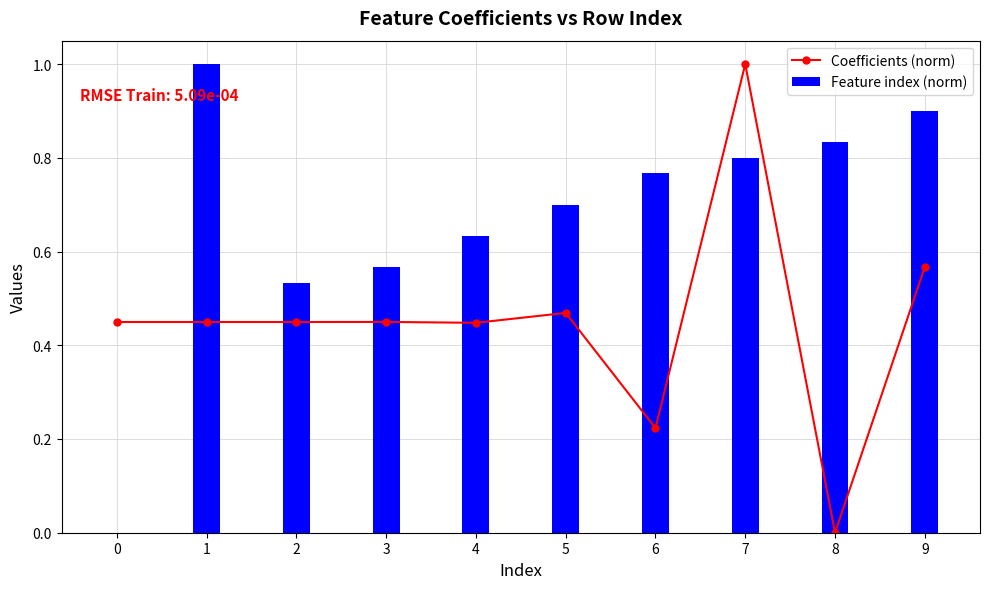

Which label corresponds to the largest value in the chart?

7